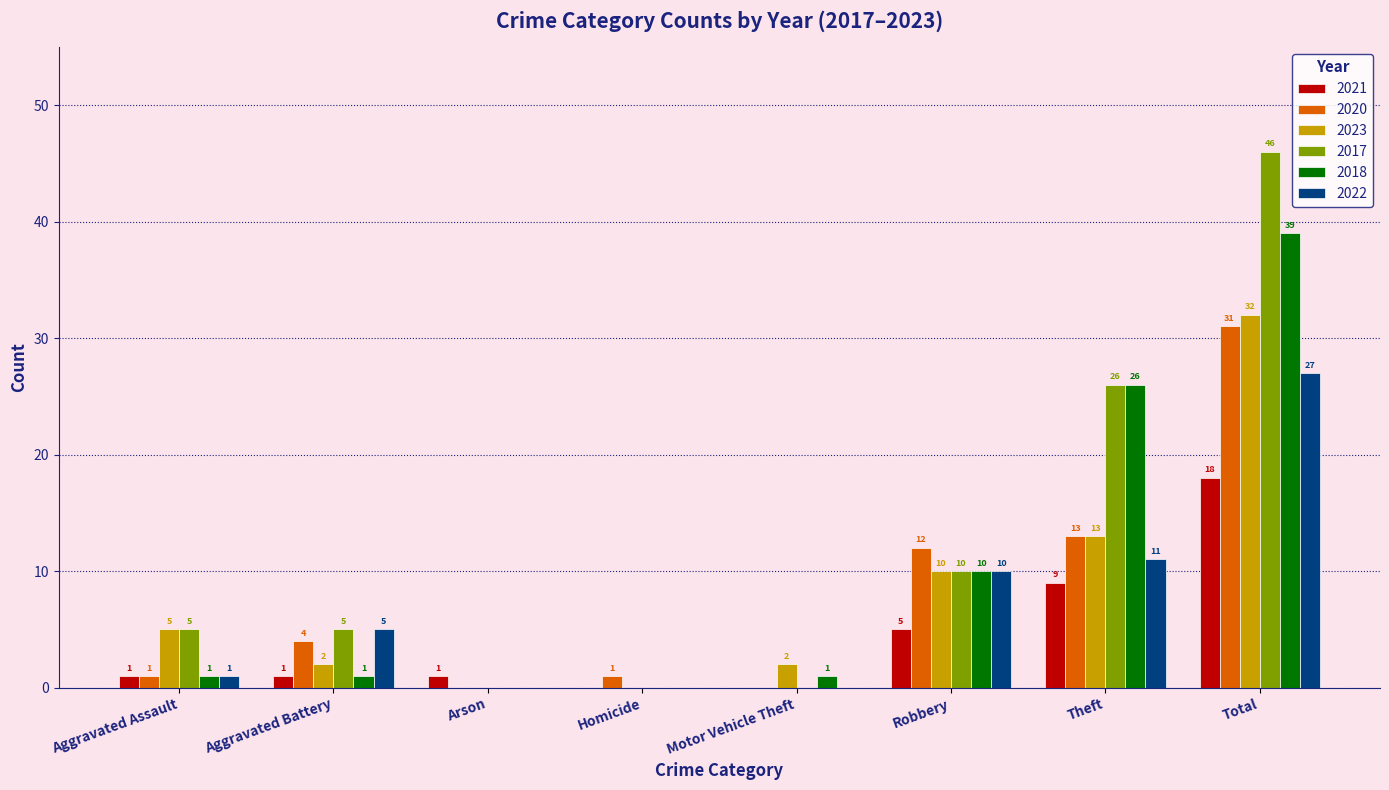

Is the value of 2017 at Motor Vehicle Theft greater than the value of 2023 at Motor Vehicle Theft?

No